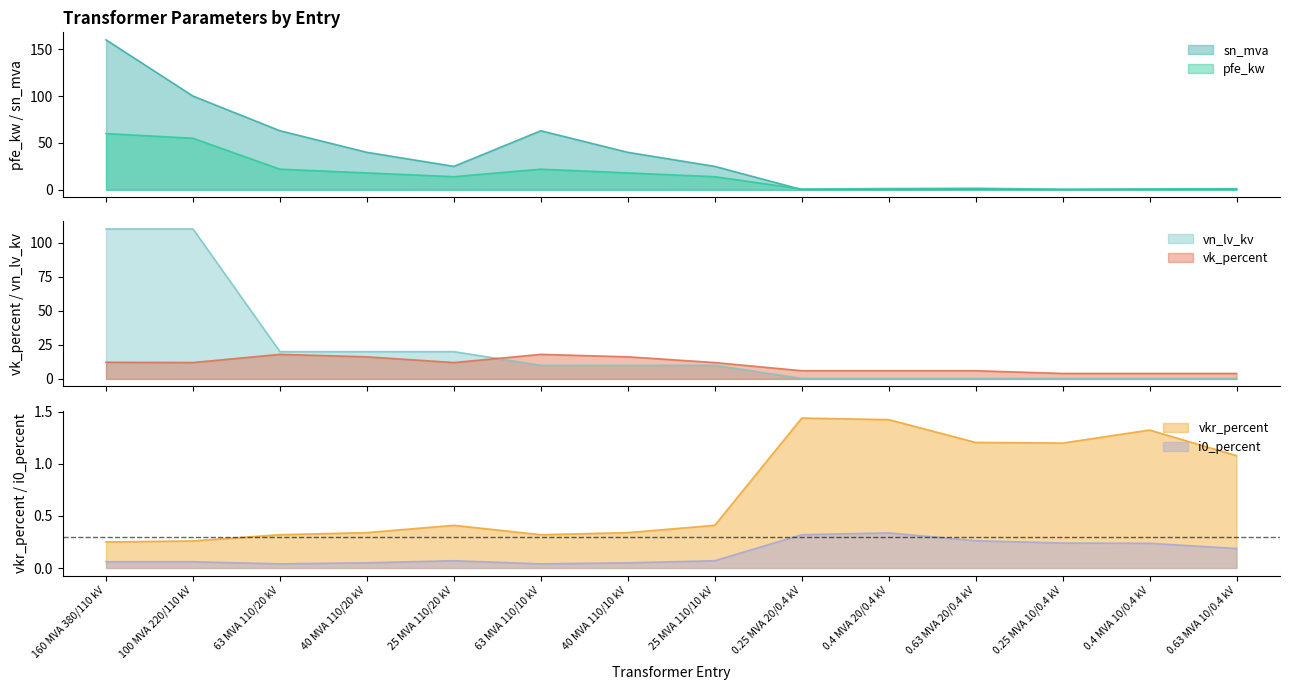

True or false: i0_percent has a value of 0.2 at 0.25 MVA 10/0.4 kV.

True